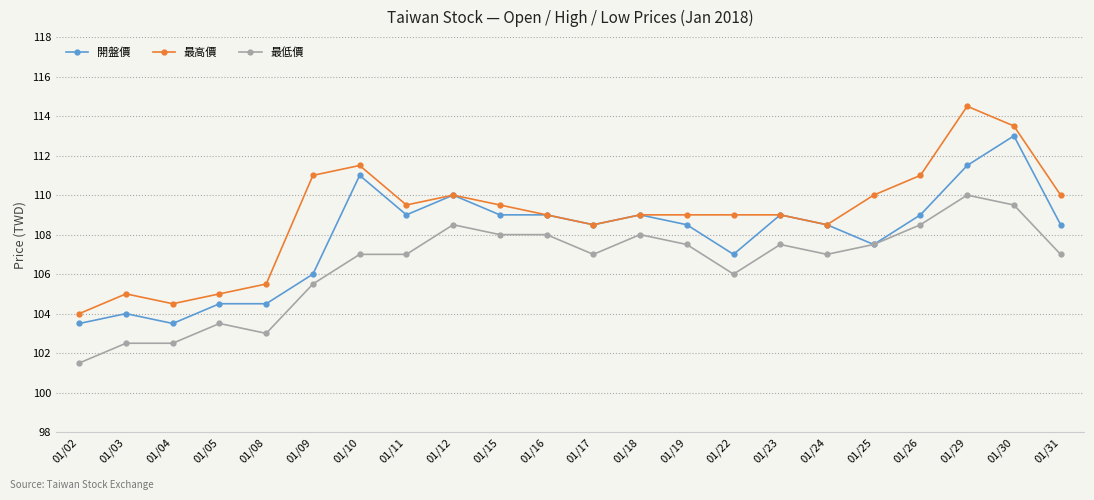

Is the value of 開盤價 at 01/18 greater than the value of 最高價 at 01/26?

No